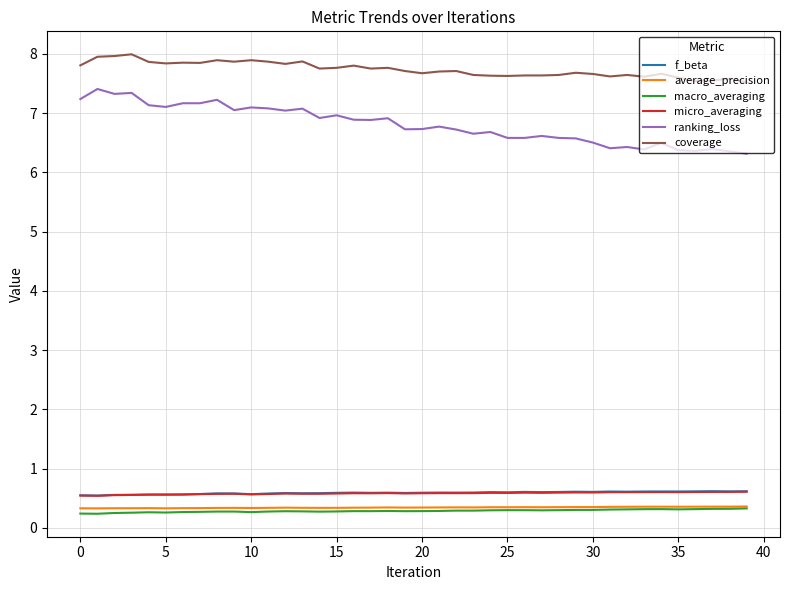

Which series has the largest total across all categories?

coverage